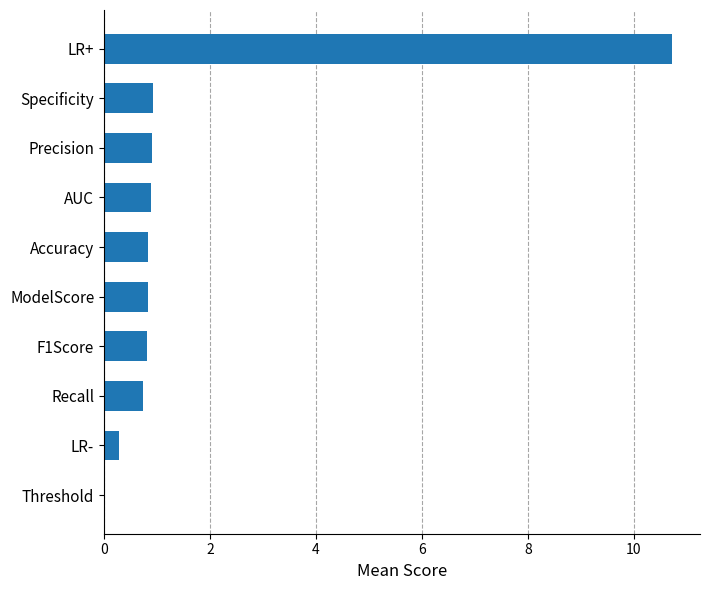

Reading top to bottom, list all the values displayed in this chart.

LR+=10.7	Specificity=0.9	Precision=0.9	AUC=0.9	Accuracy=0.8	ModelScore=0.8	F1Score=0.8	Recall=0.7	LR-=0.3	Threshold=0.0